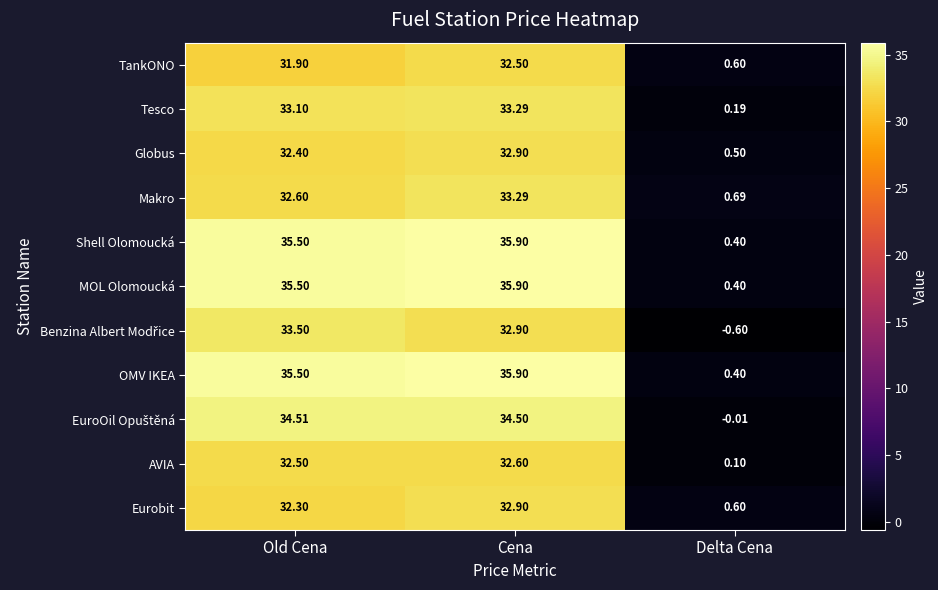

At which category is the sum across all series the highest?

Cena